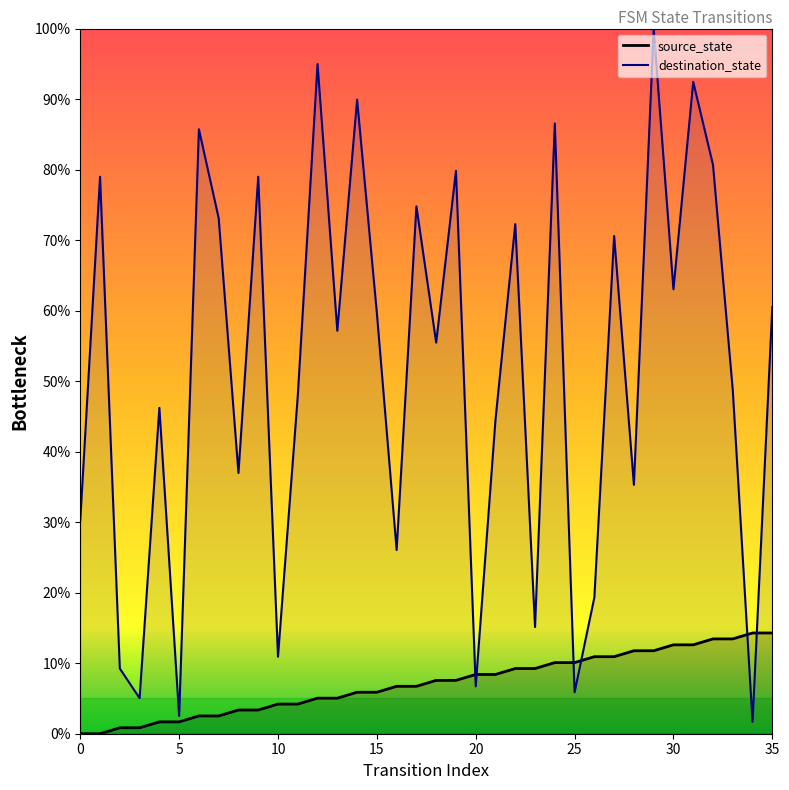

Between which two adjacent categories do destination_state and source_state first intersect?

19 and 20